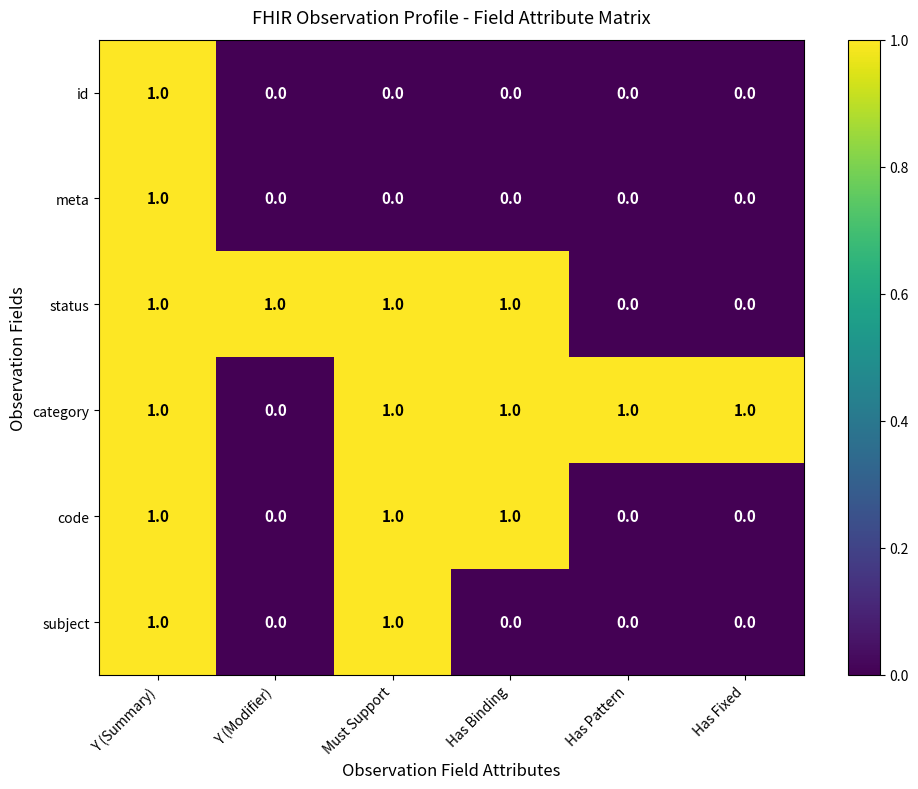

Count the number of categories in the chart.

6